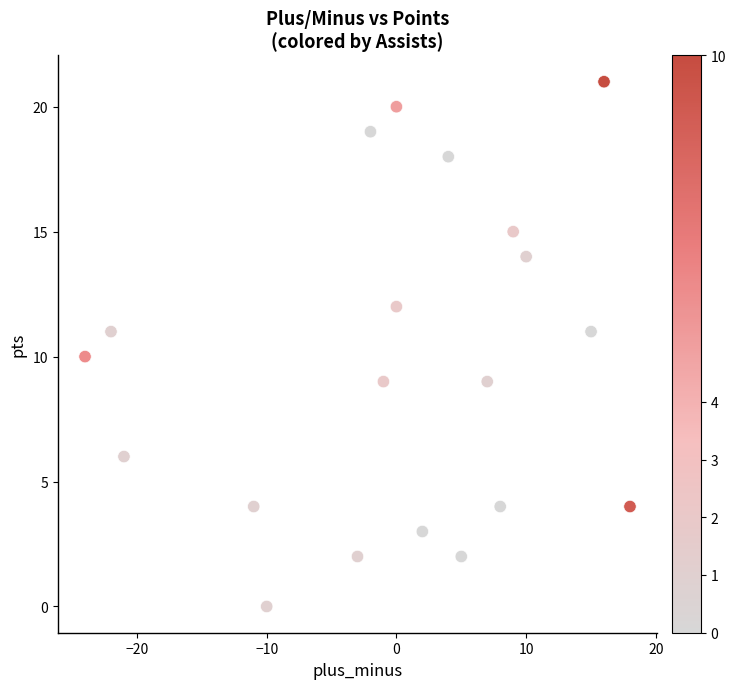

What is the range of Y values (max minus min)?

21